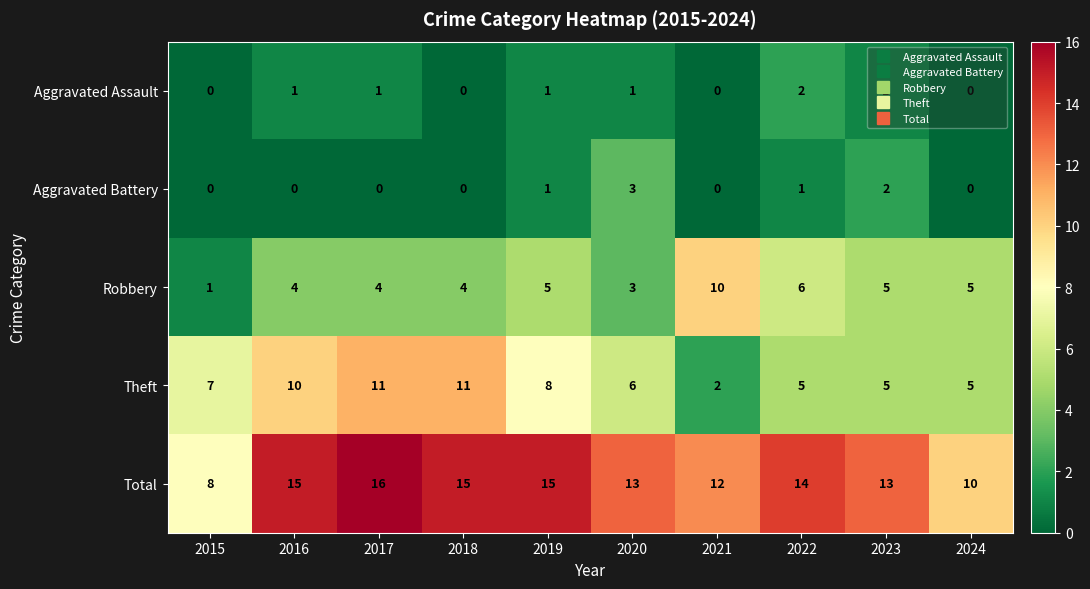

What is the average value of the Total series?

13